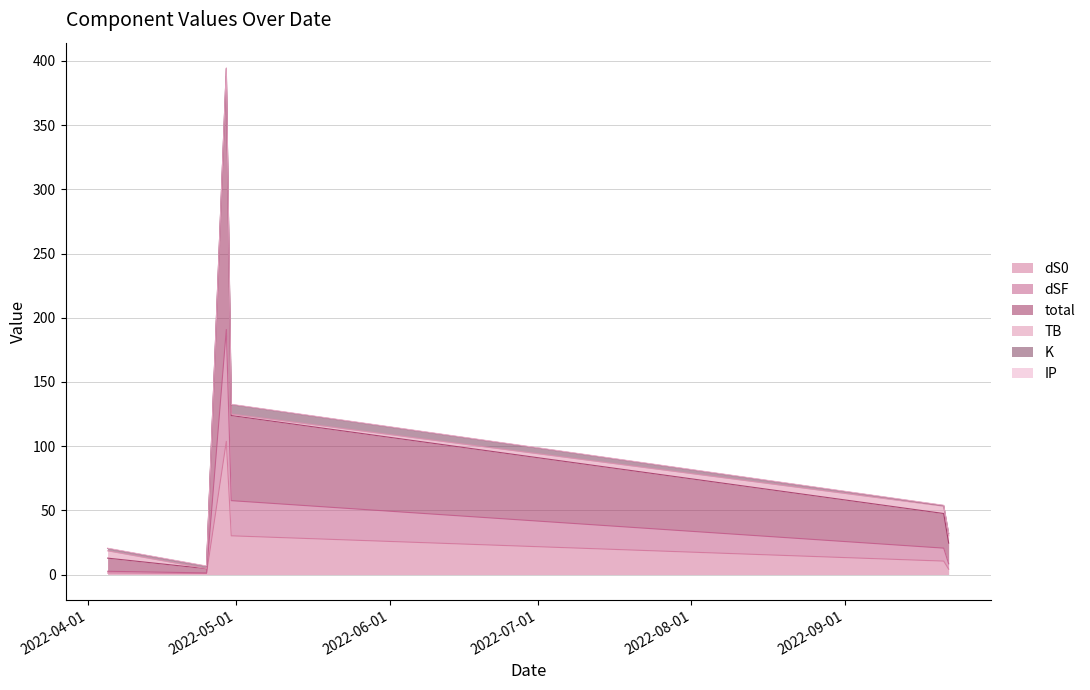

At which category does the chart reach its peak across all series?

2022-04-29